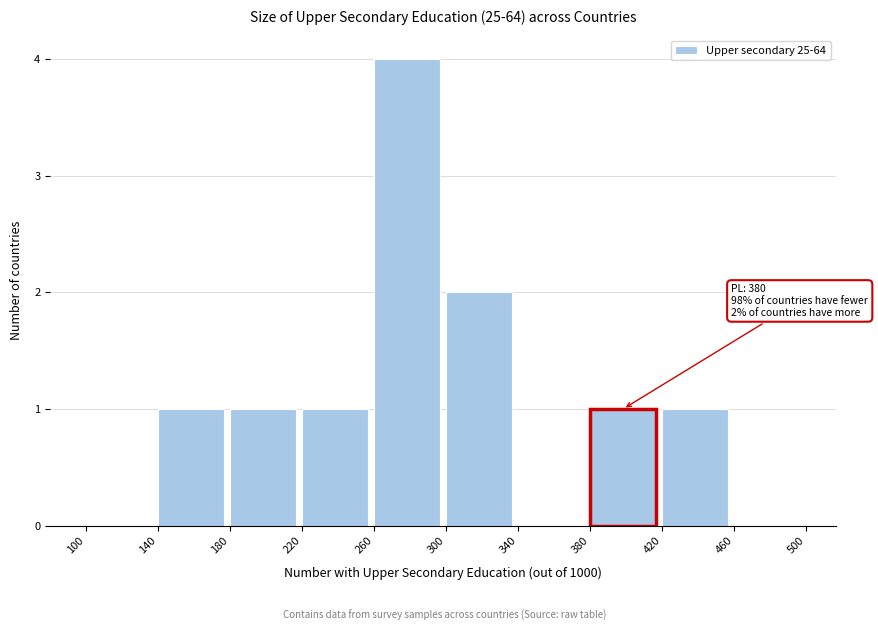

Reading left to right, extract all data points from this chart.

100=0	140=1	180=1	220=1	260=4	300=2	340=0	380=1	420=1	460=0